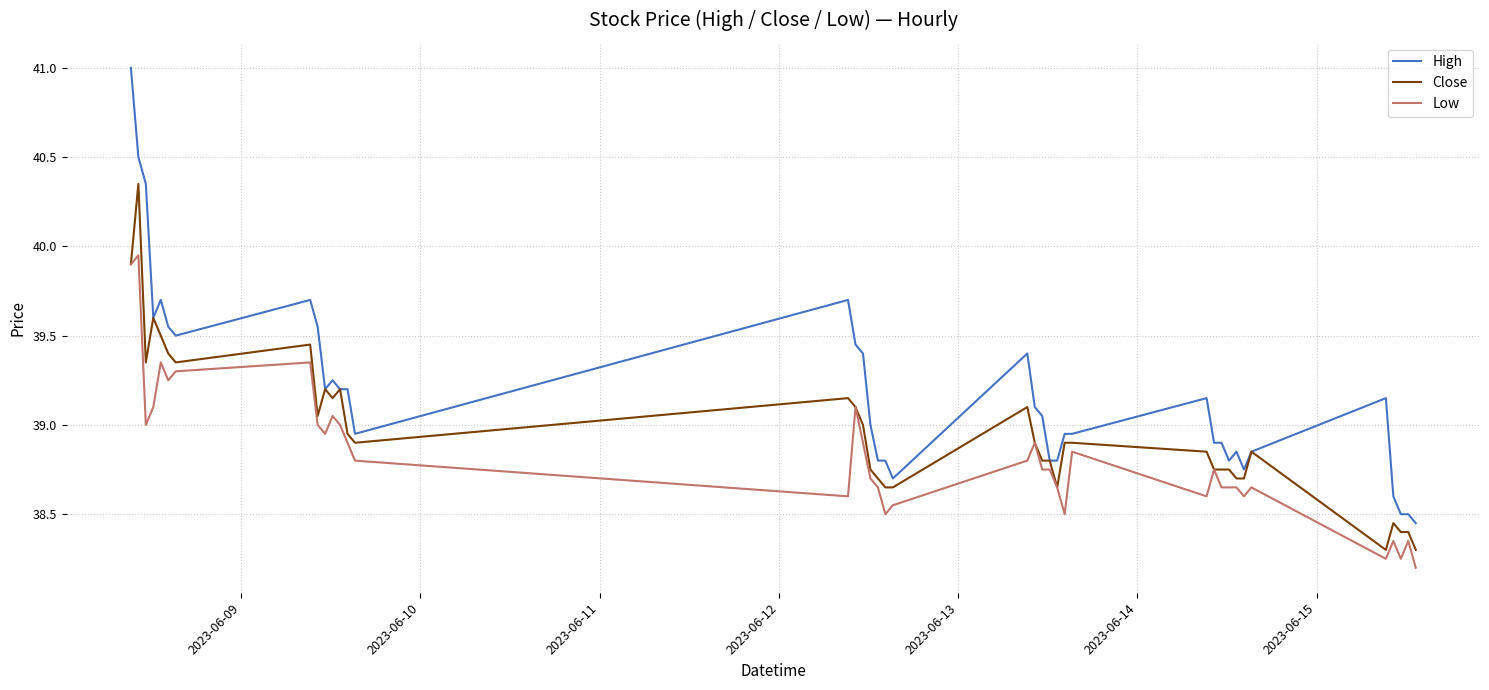

List the series in order of their peak value, lowest first.

Low, Close, High